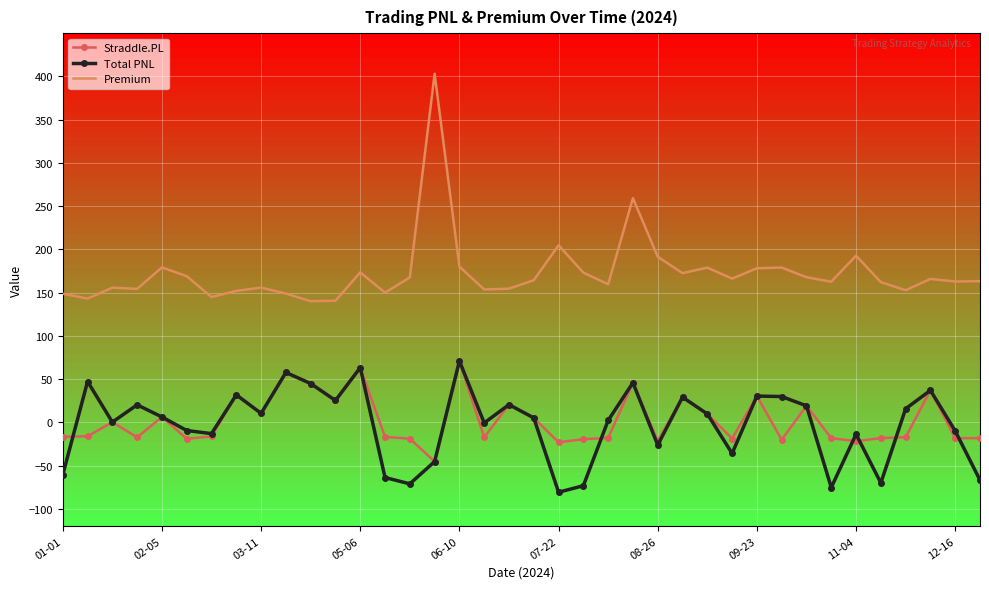

Which series has the largest total across all categories?

Premium